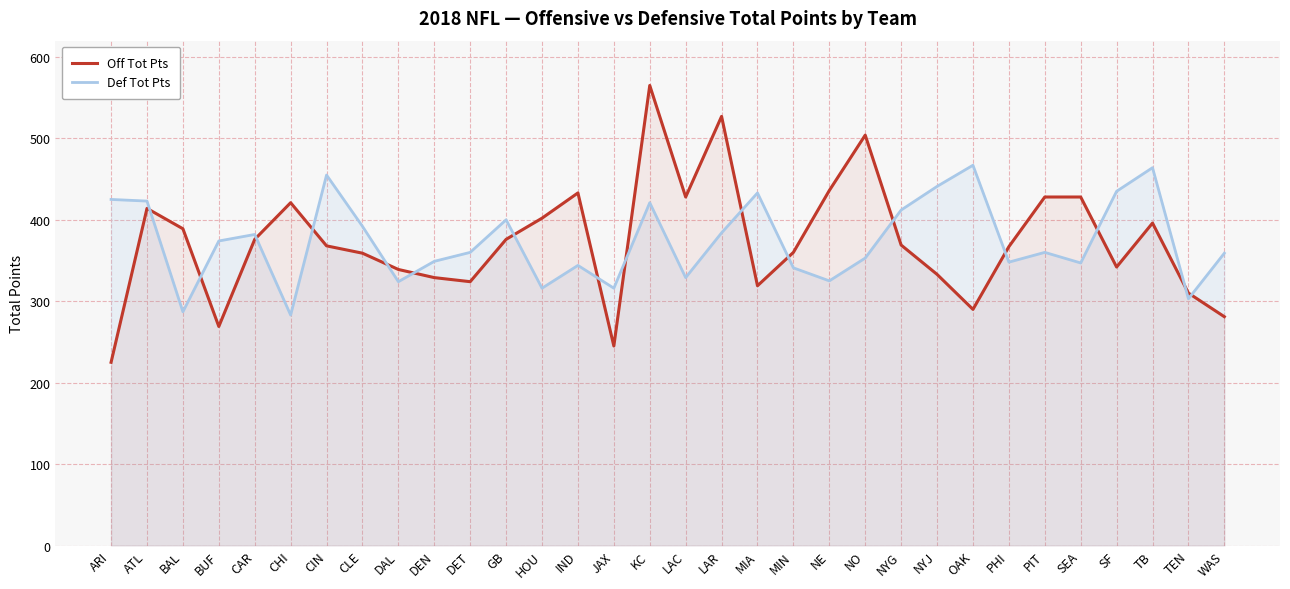

How many lines are shown in the chart?

2